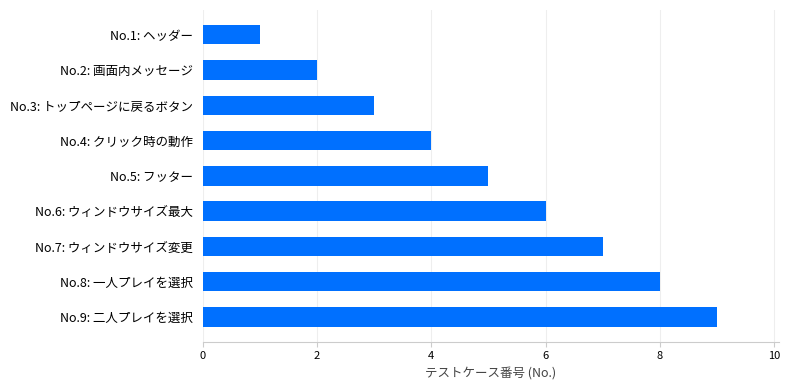

Rank the categories by value from lowest to highest.

No.1: ヘッダー, No.2: 画面内メッセージ, No.3: トップページに戻るボタン, No.4: クリック時の動作, No.5: フッター, No.6: ウィンドウサイズ最大, No.7: ウィンドウサイズ変更, No.8: 一人プレイを選択, No.9: 二人プレイを選択